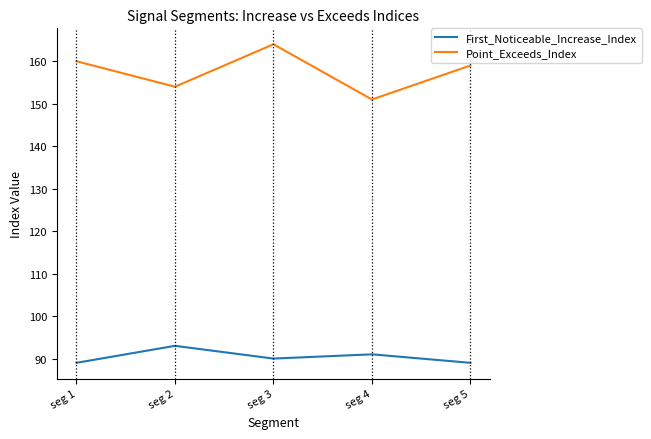

What is the smallest value displayed?

89